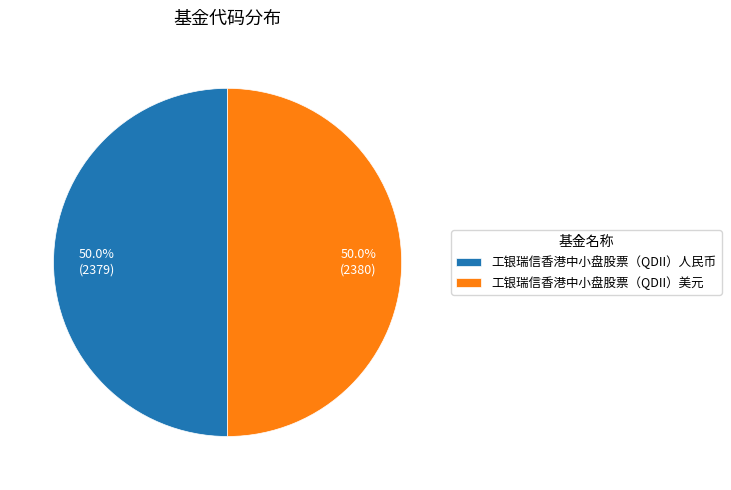

Approximately how many times larger is the value at 工银瑞信香港中小盘股票（QDII）人民币 compared to 工银瑞信香港中小盘股票（QDII）美元?

1.0